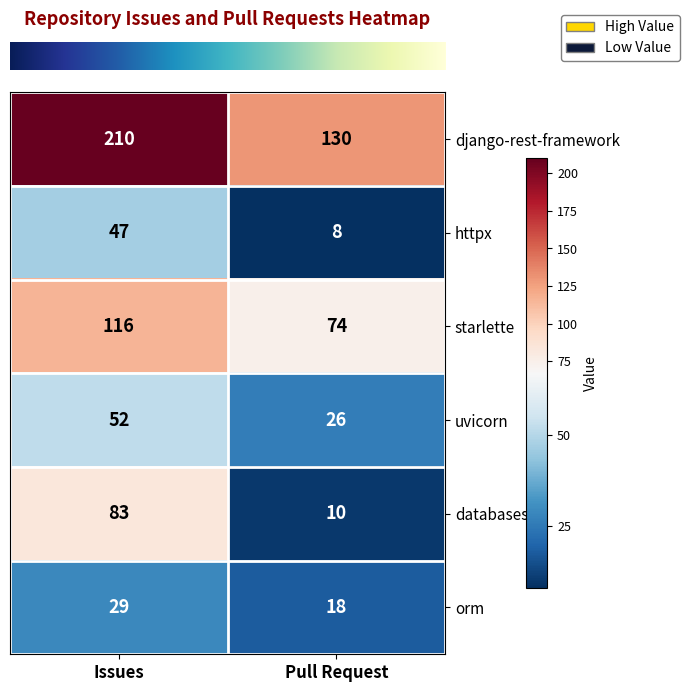

Read the django-rest-framework value at Pull Request, to the nearest 10.

130